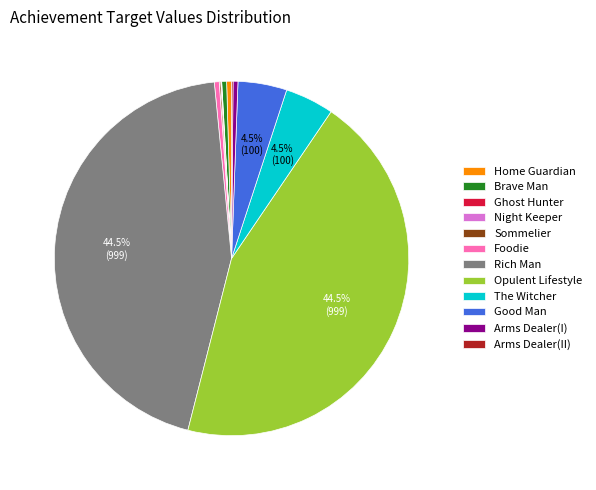

Is the sum of Opulent Lifestyle and Rich Man greater than half?

Yes